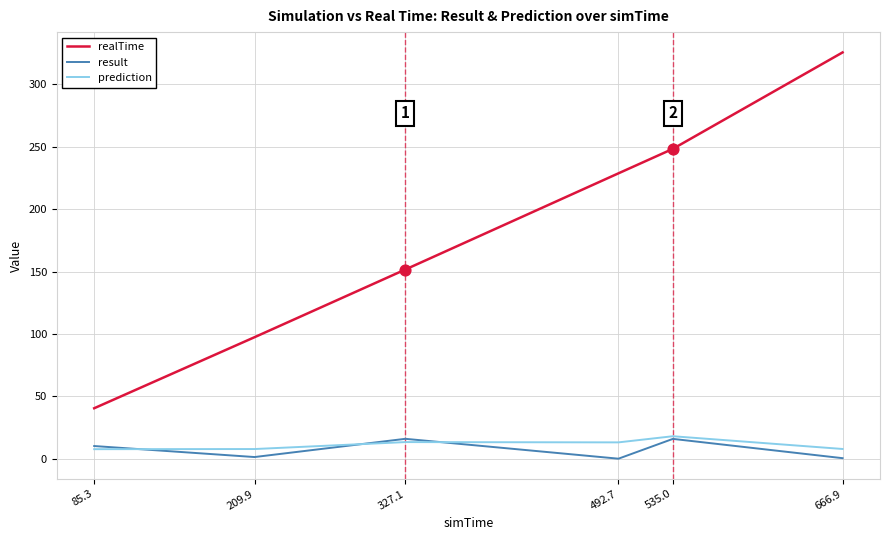

What is the total value across all series at 535.0?

282.4